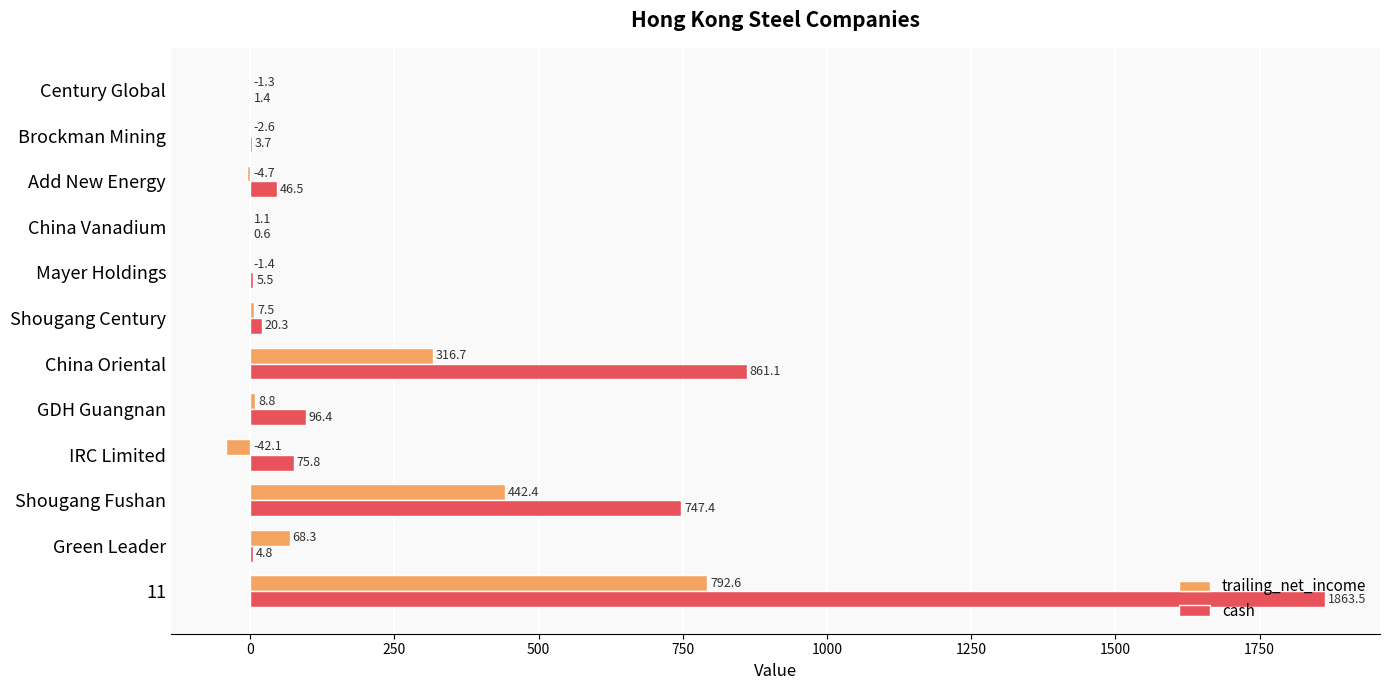

How many distinct data groups are displayed?

2